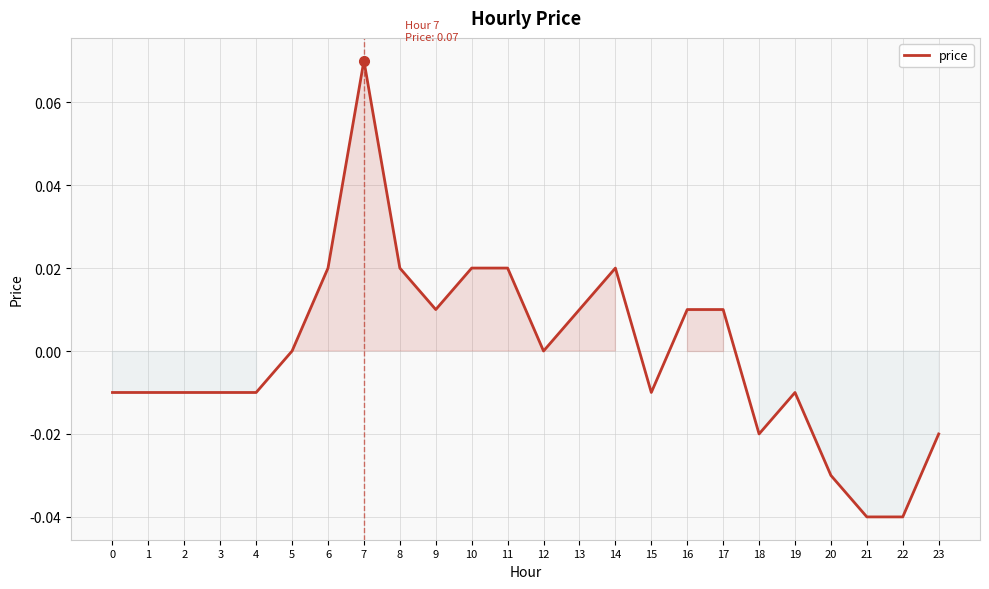

At which category does the chart reach its peak across all series?

7